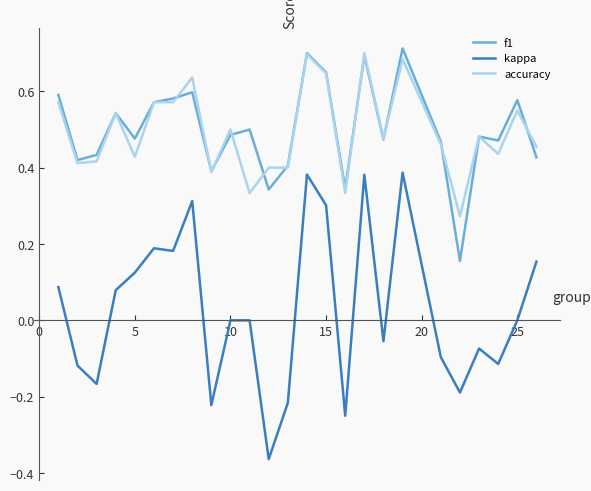

True or false: f1 has more than 2 points higher than both neighbors.

True